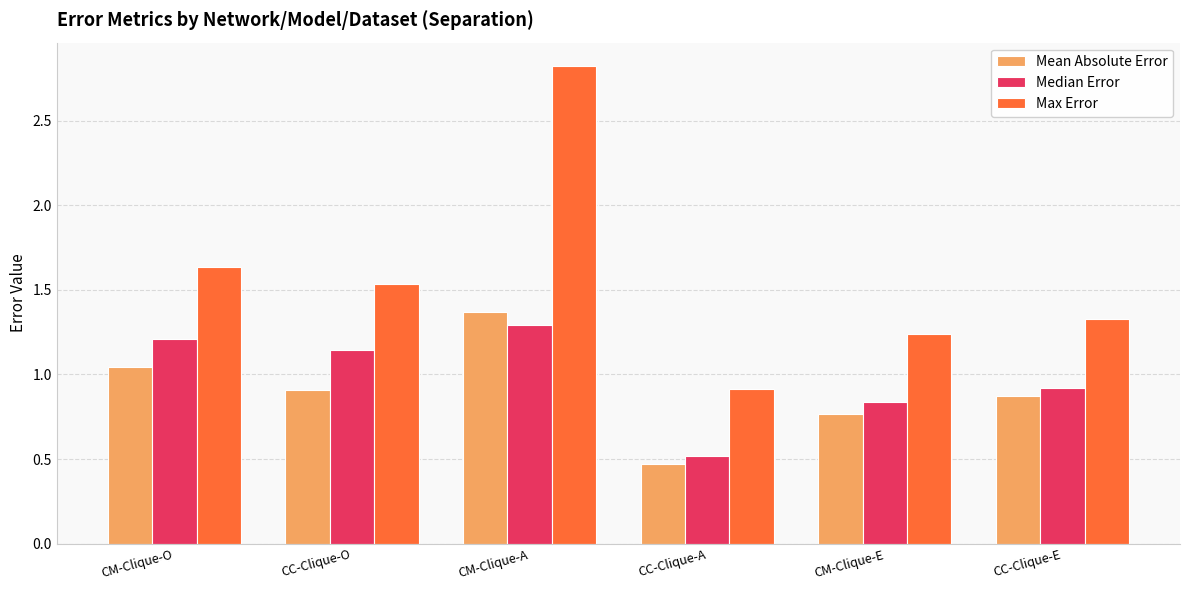

What position from the right is CM-Clique-E?

2